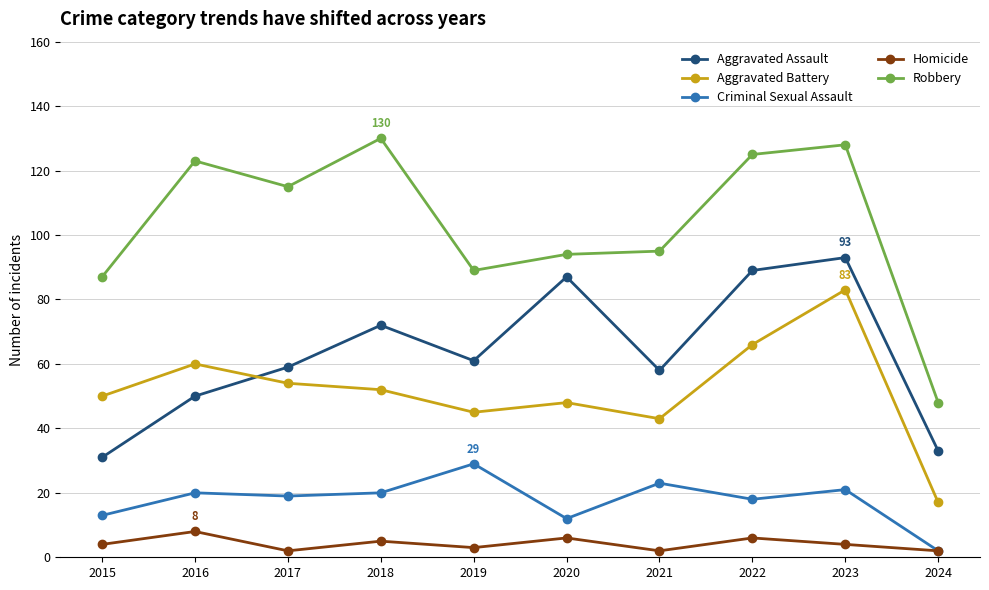

What is the value of the Aggravated Assault point at the 9th from the left?

93